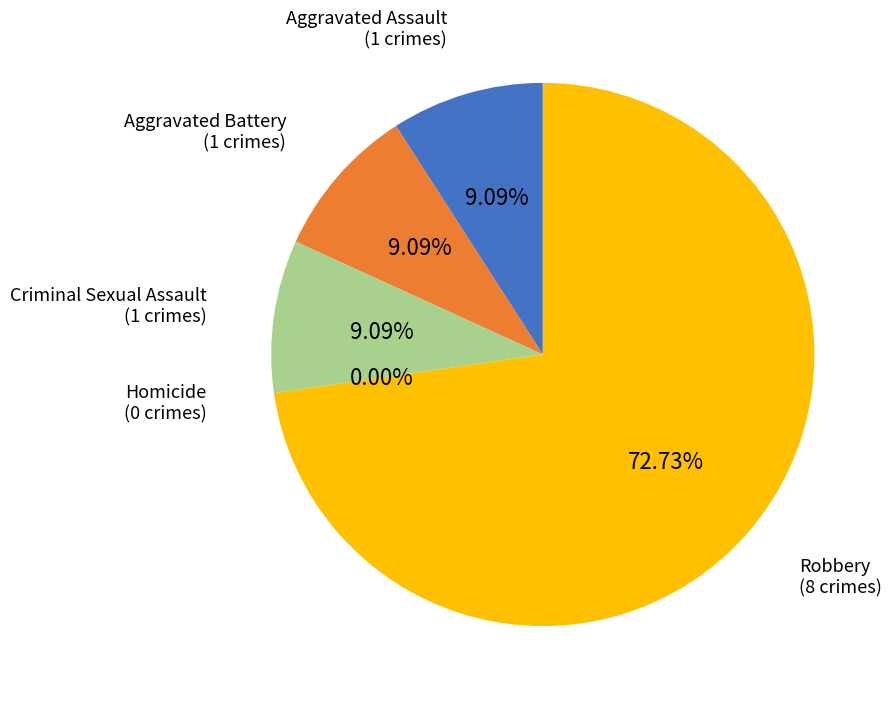

Is there a majority slice in this chart?

Yes